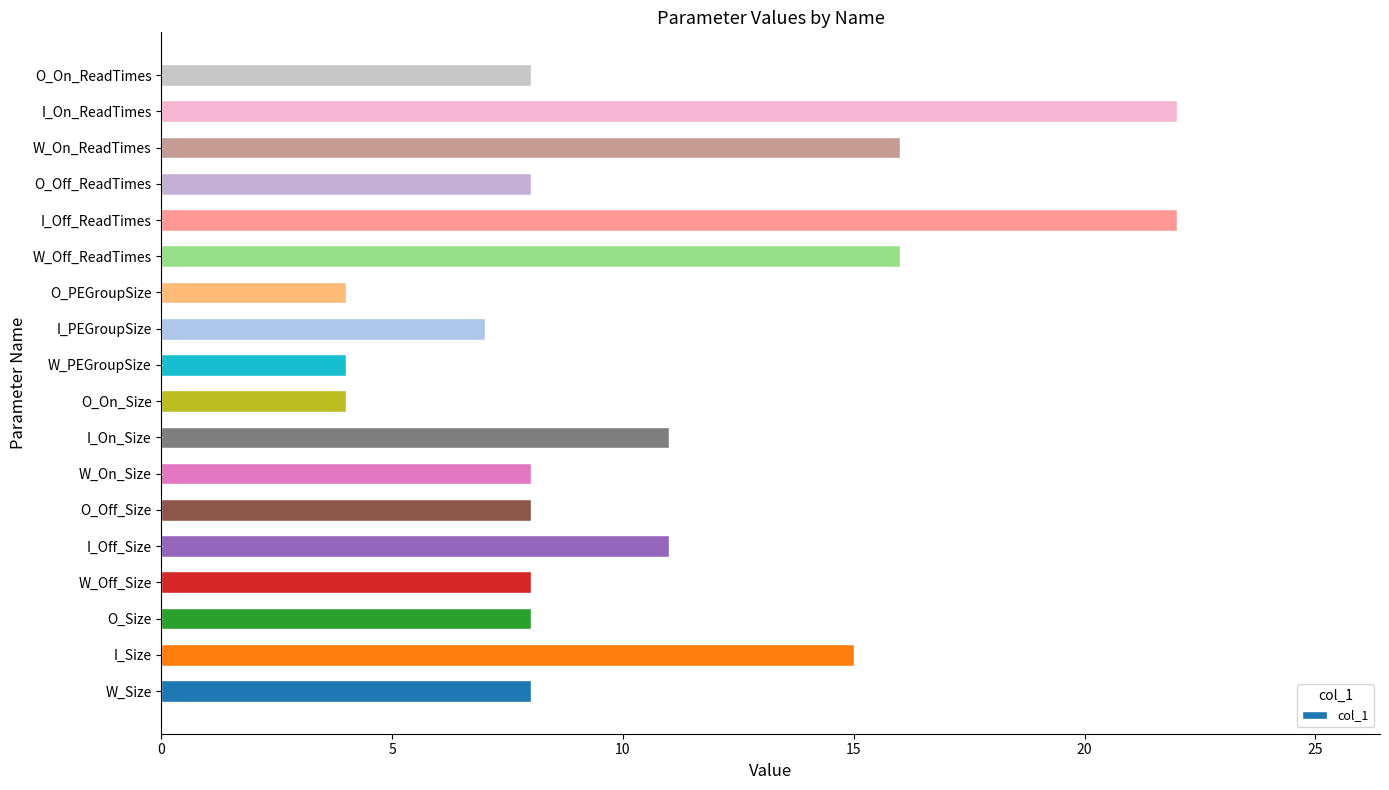

Reading bottom to top, list all the values displayed in this chart.

8	15	8	8	11	8	8	11	4	4	7	4	16	22	8	16	22	8